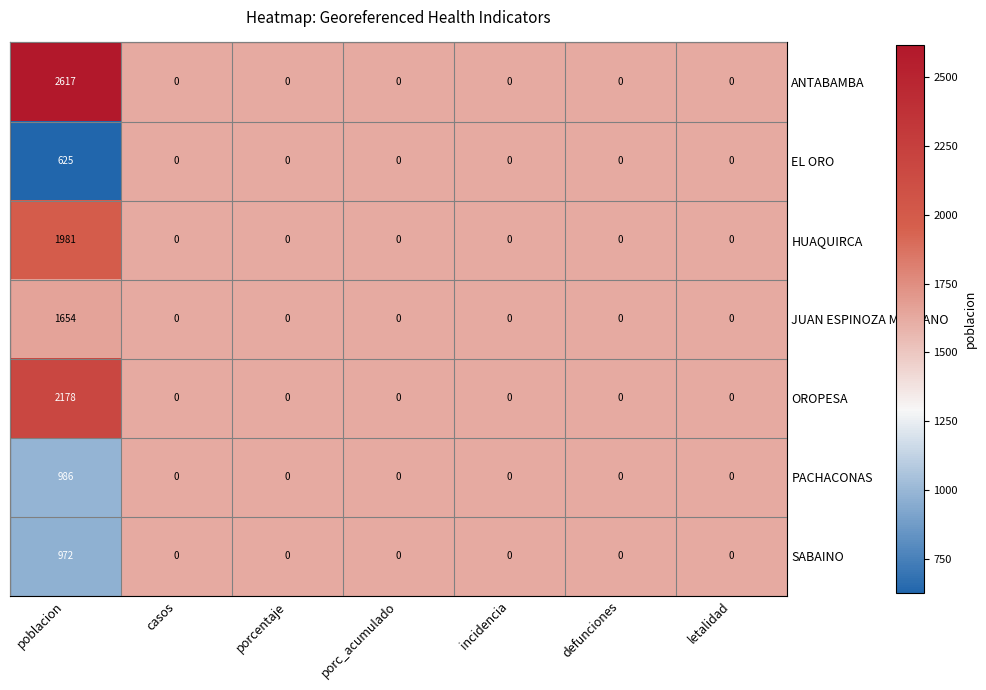

What is the highest value of the SABAINO series?

972